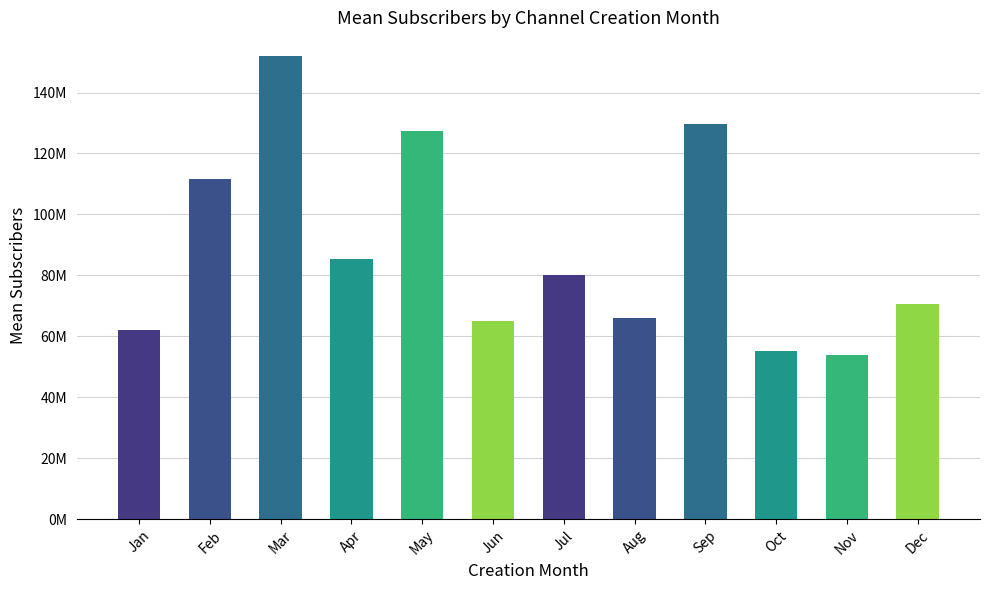

At which label is the value closest to 103075000?

Feb